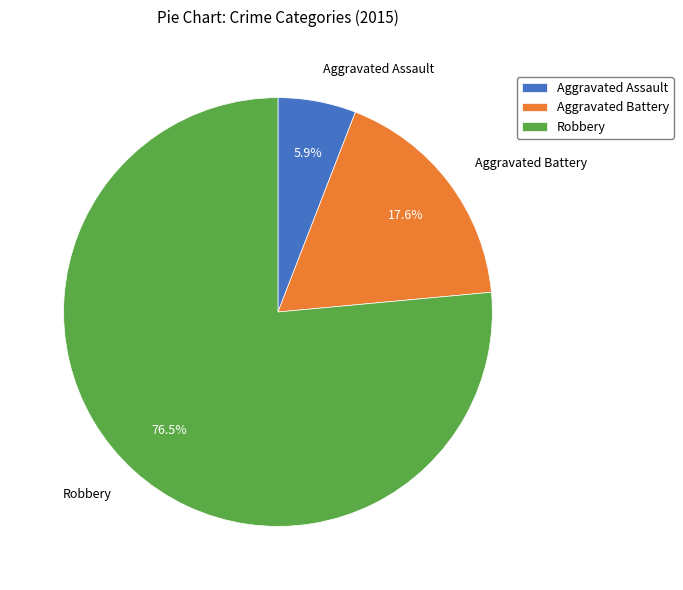

Is Aggravated Assault the majority of the pie?

No